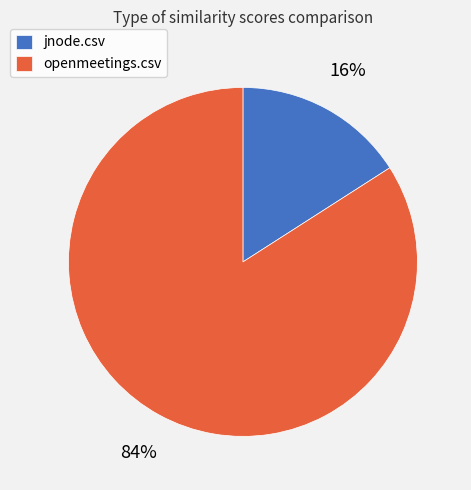

To the nearest percent, what is the average slice percentage?

50%